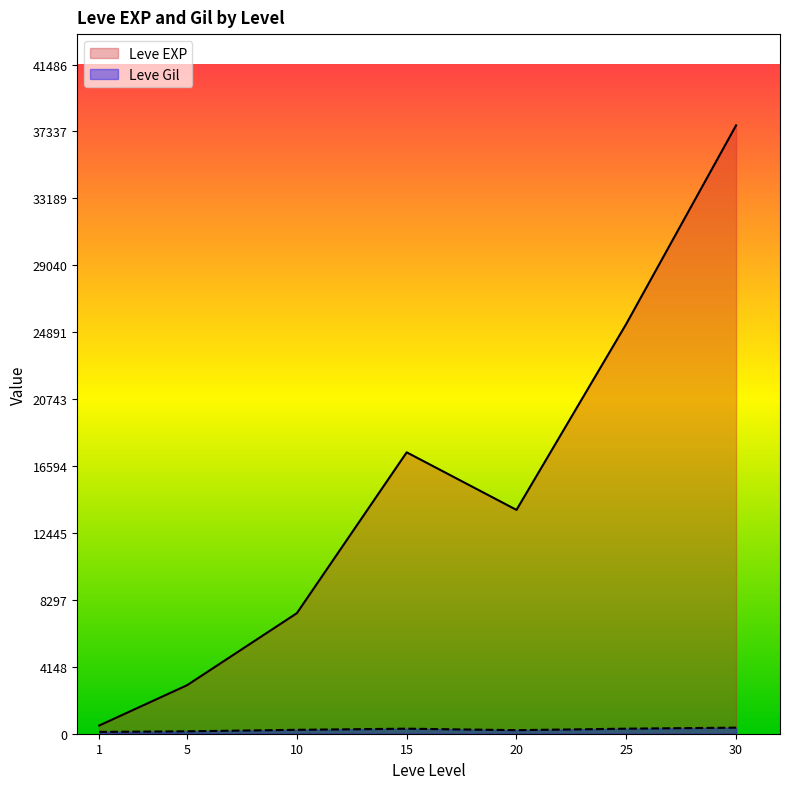

At which category is the sum across all series the highest?

30